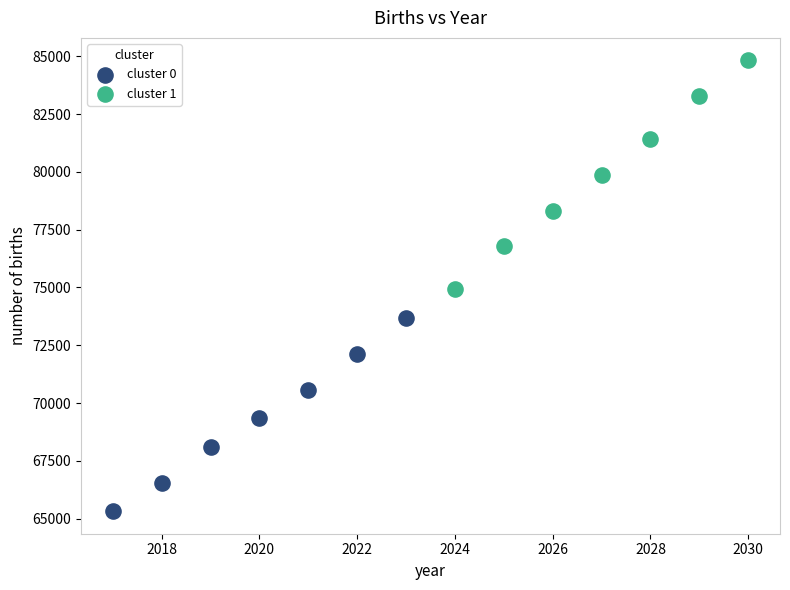

Which series has the widest spread of Y values?

cluster 1